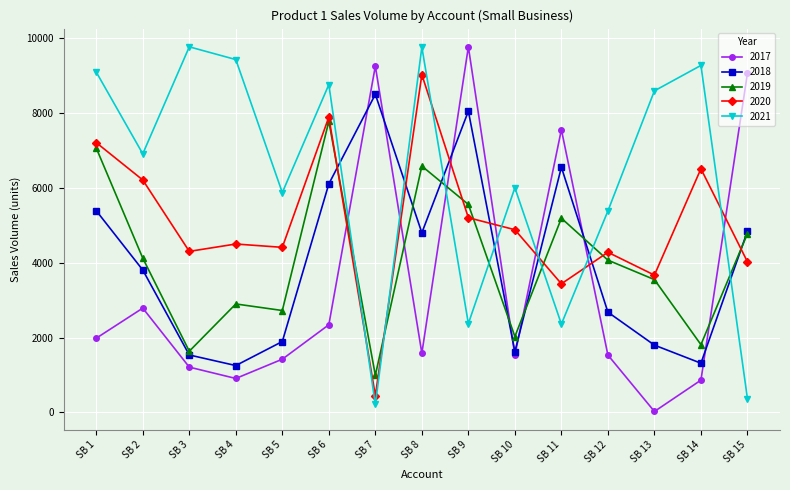

What is the maximum value shown in the chart?

9768